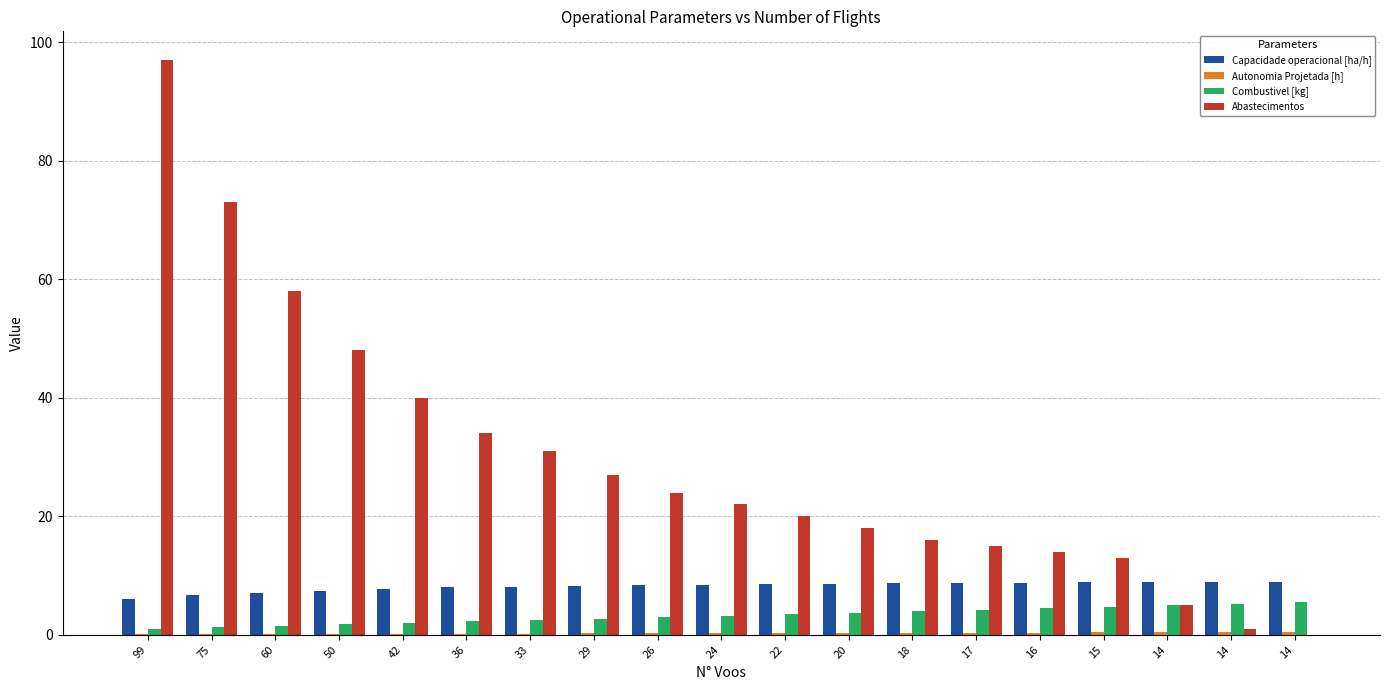

How many categories are shown in the chart?

19